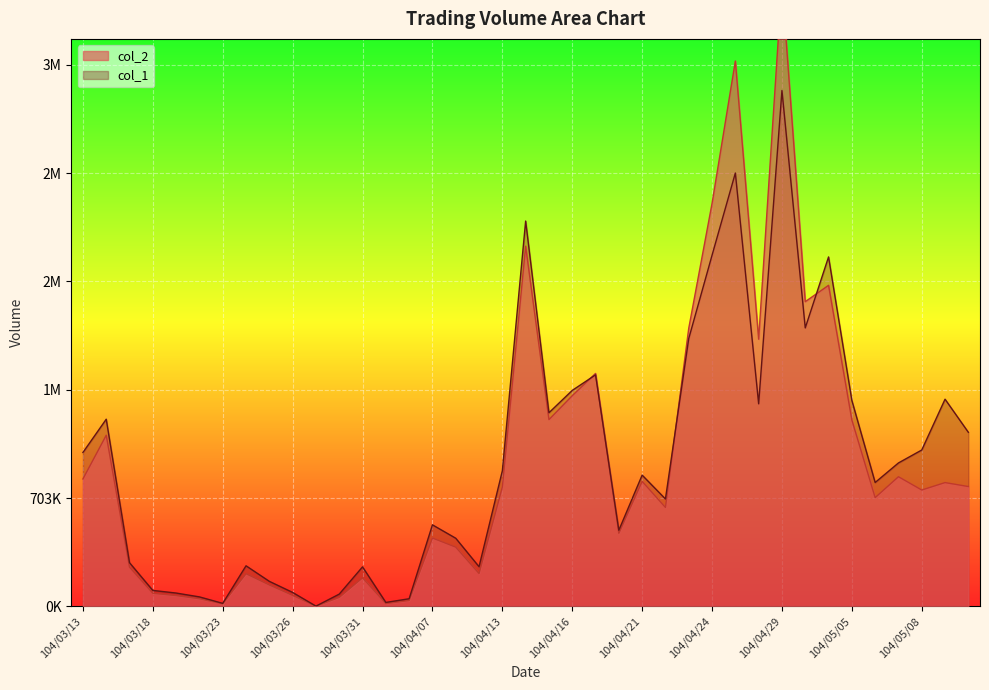

Is it true that col_1 equals 2270000 at 104/05/04?

True